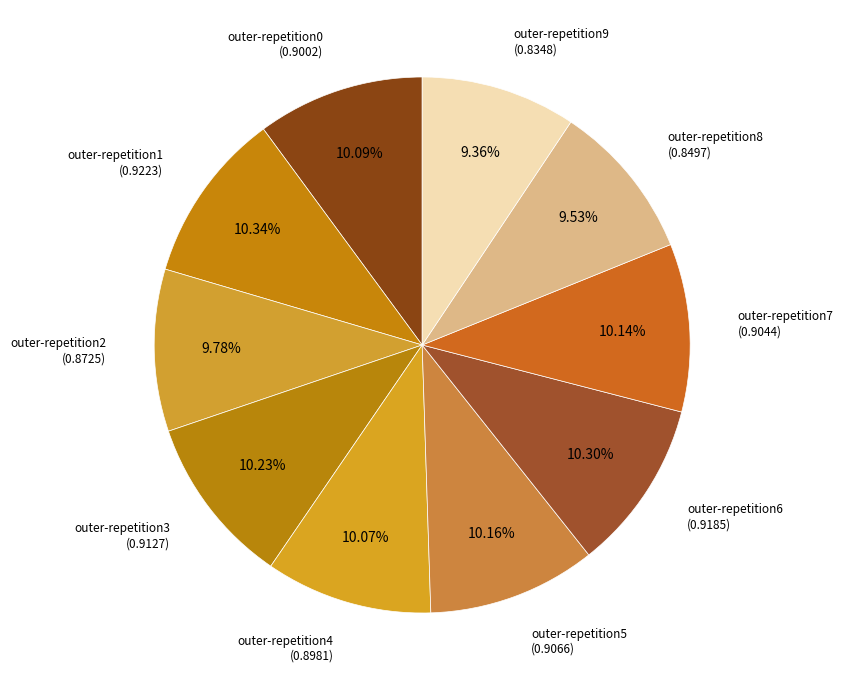

What is the largest slice in the pie chart?

outer-repetition1